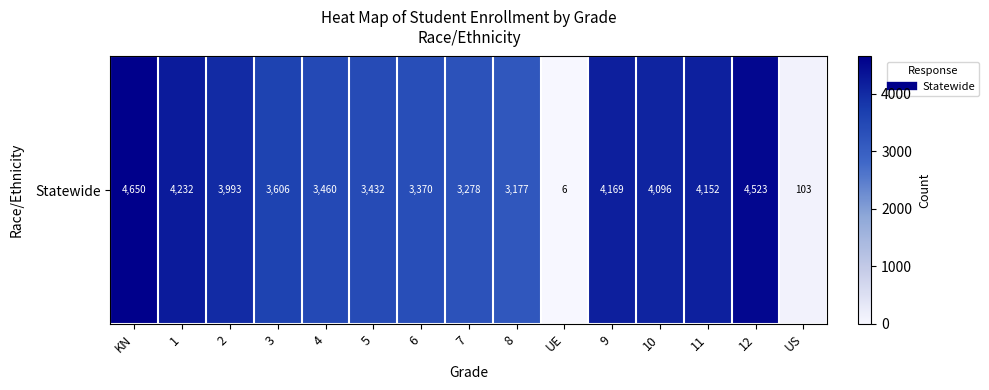

How many values are below 3606?

7